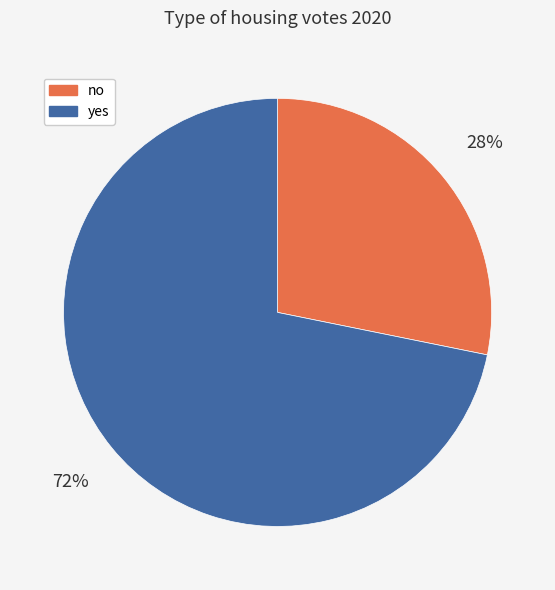

To the nearest percent, what is the combined percentage of yes and no?

100%